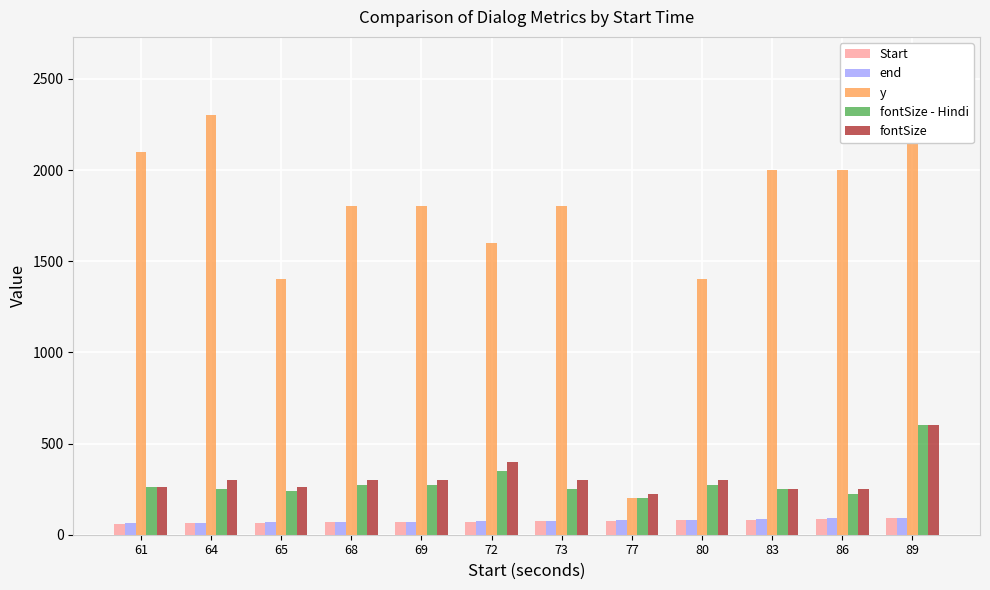

At which label is Start closest to 75?

73